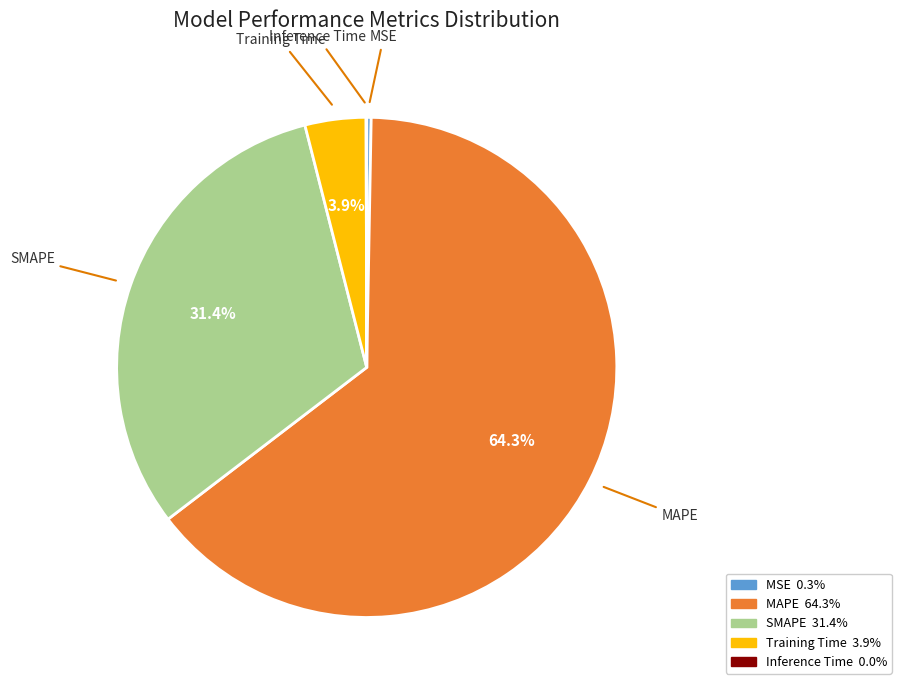

To the nearest percent, what is the average slice percentage?

20%